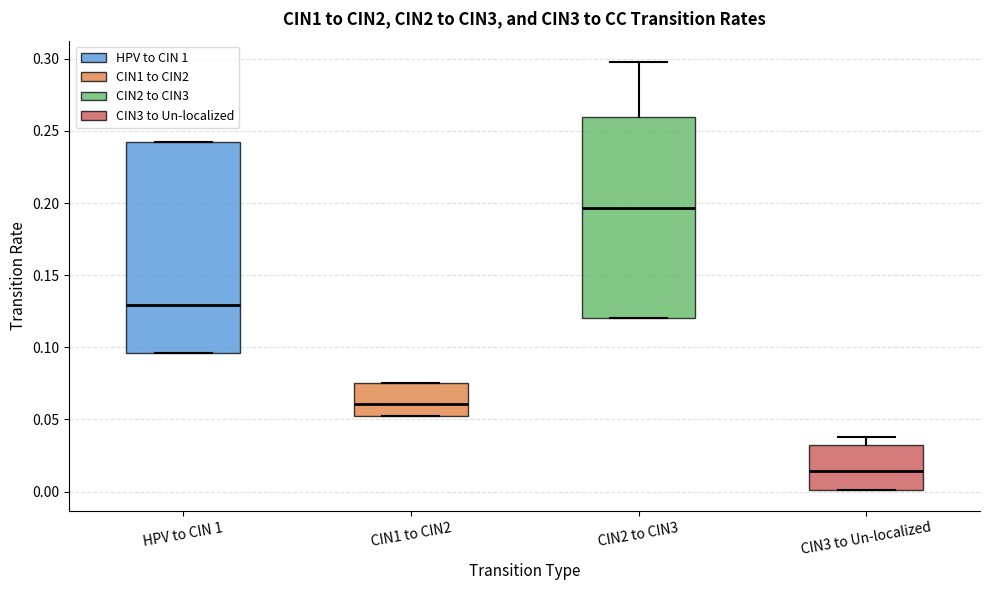

Which box is the tallest, from its lower edge to its upper edge?

HPV to CIN 1